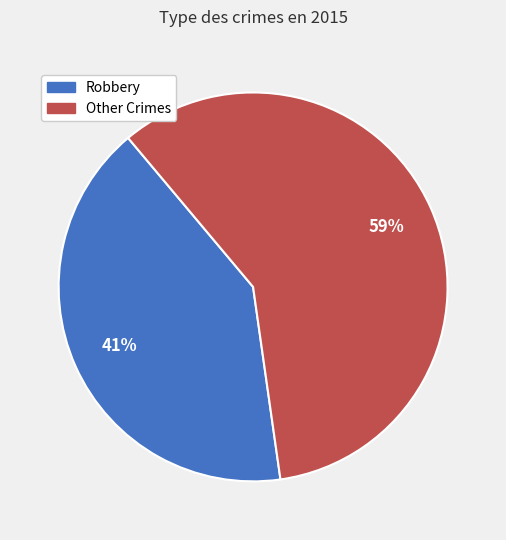

Rank the categories by value from highest to lowest.

Other Crimes, Robbery